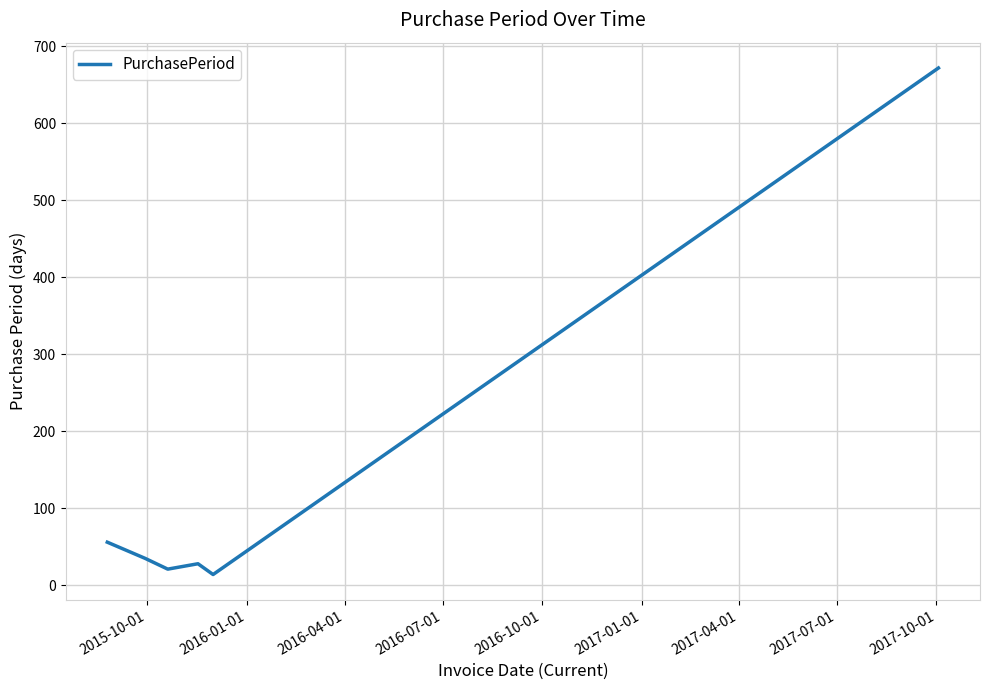

What is the average value?

138